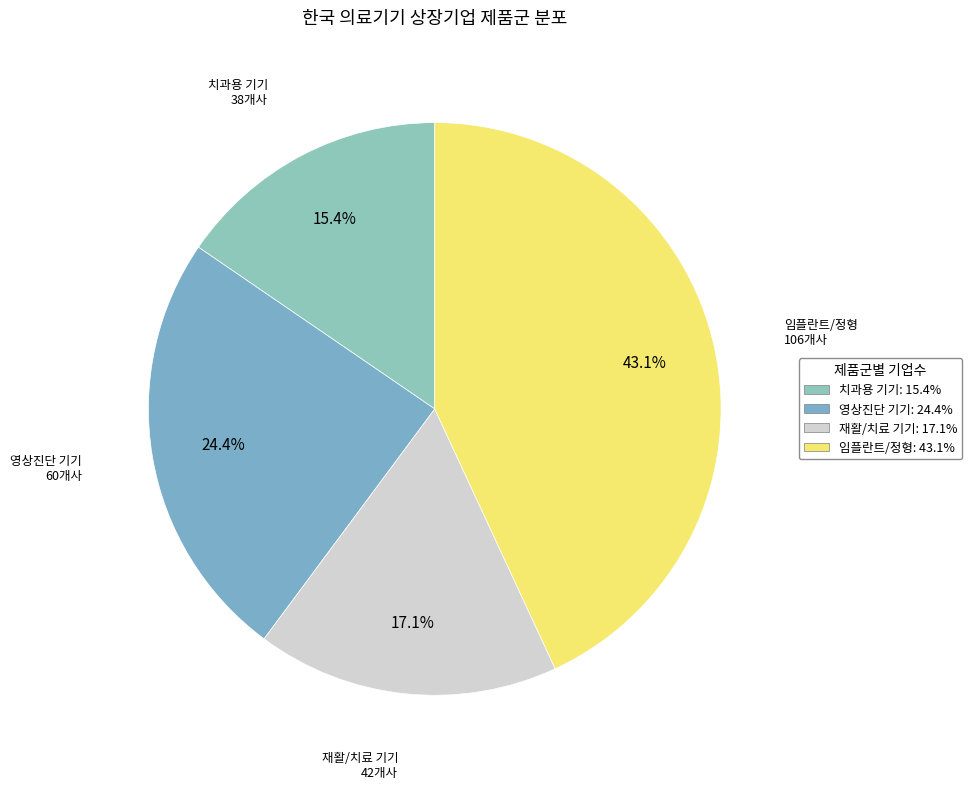

Is there any slice that represents more than half of the pie?

No